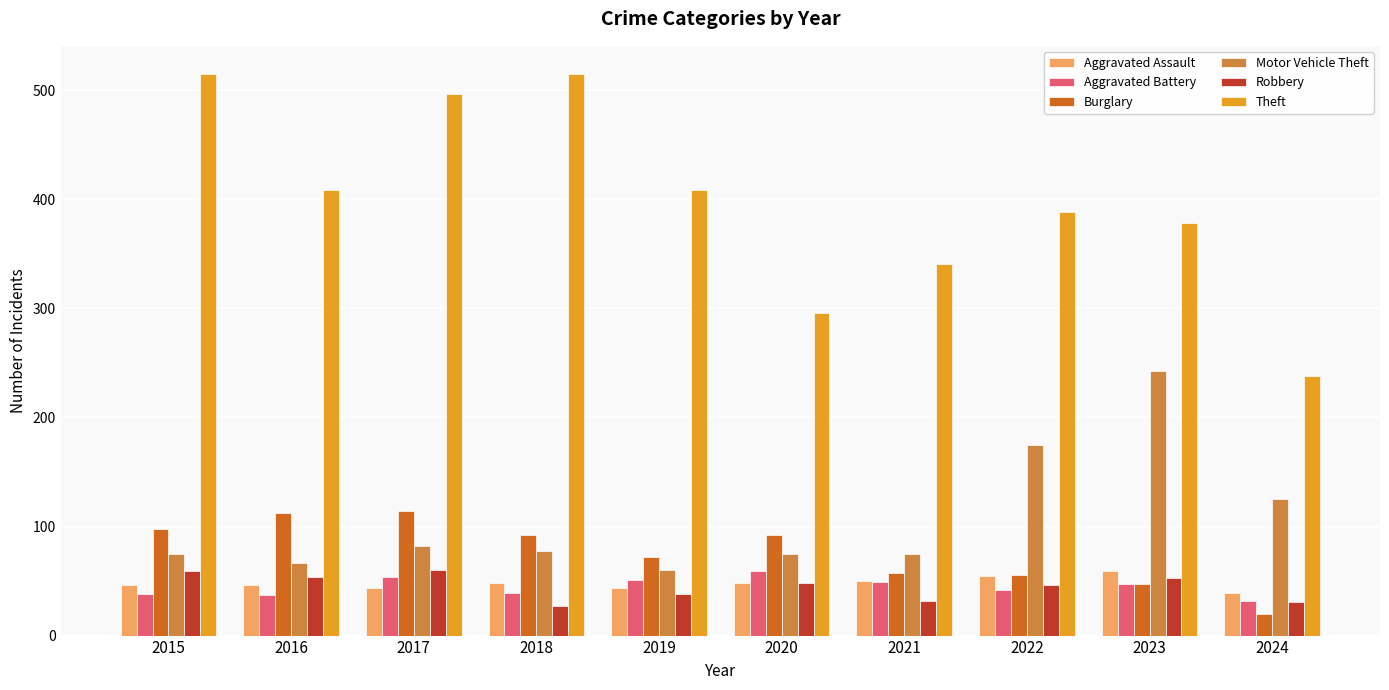

What is the difference between the highest and lowest values at 2016?

372